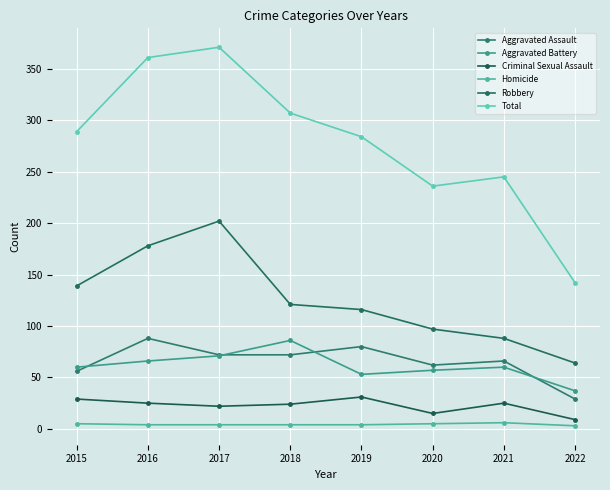

The value of Criminal Sexual Assault at 2018 is 15. True or false?

False